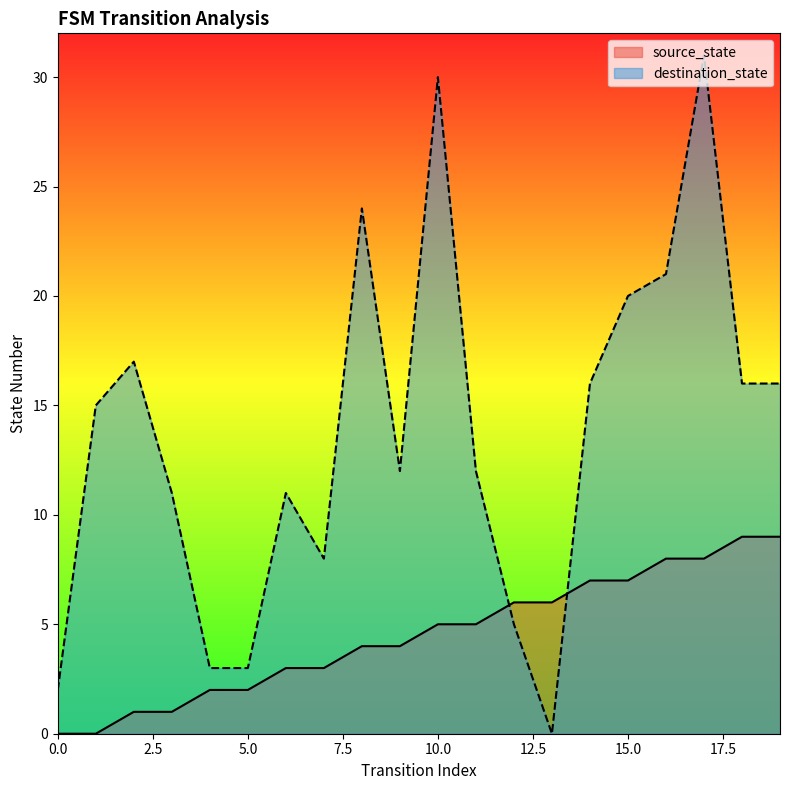

Reading left to right, extract all data points from this chart.

source_state: 0=0	1=0	2=1	3=1	4=2	5=2	6=3	7=3	8=4	9=4	10=5	11=5	12=6	13=6	14=7	15=7	16=8	17=8	18=9	19=9
destination_state: 0=2	1=15	2=17	3=11	4=3	5=3	6=11	7=8	8=24	9=12	10=30	11=12	12=5	13=0	14=16	15=20	16=21	17=31	18=16	19=16